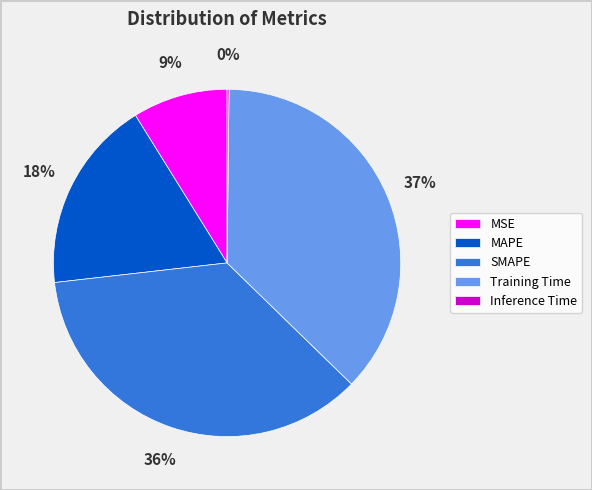

To the nearest percent, what is the average slice percentage?

20%